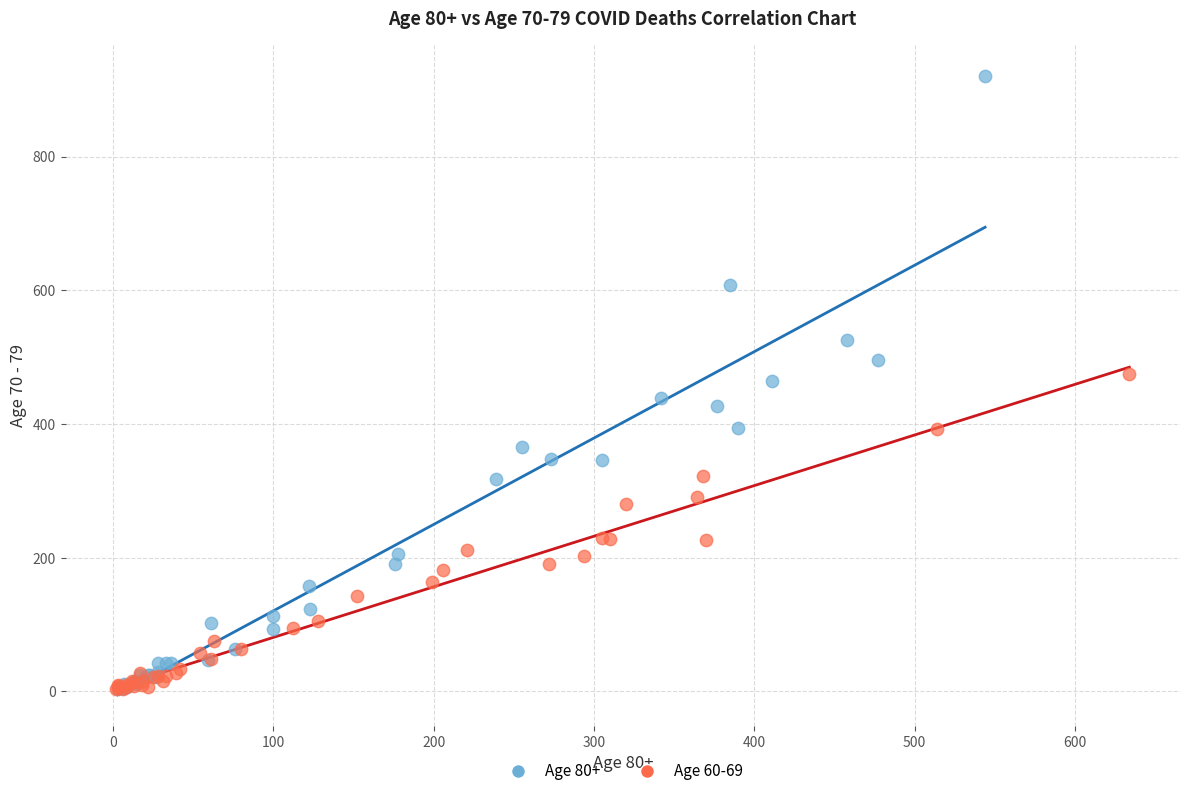

Which series has the largest Y range (max minus min)?

Age 80+